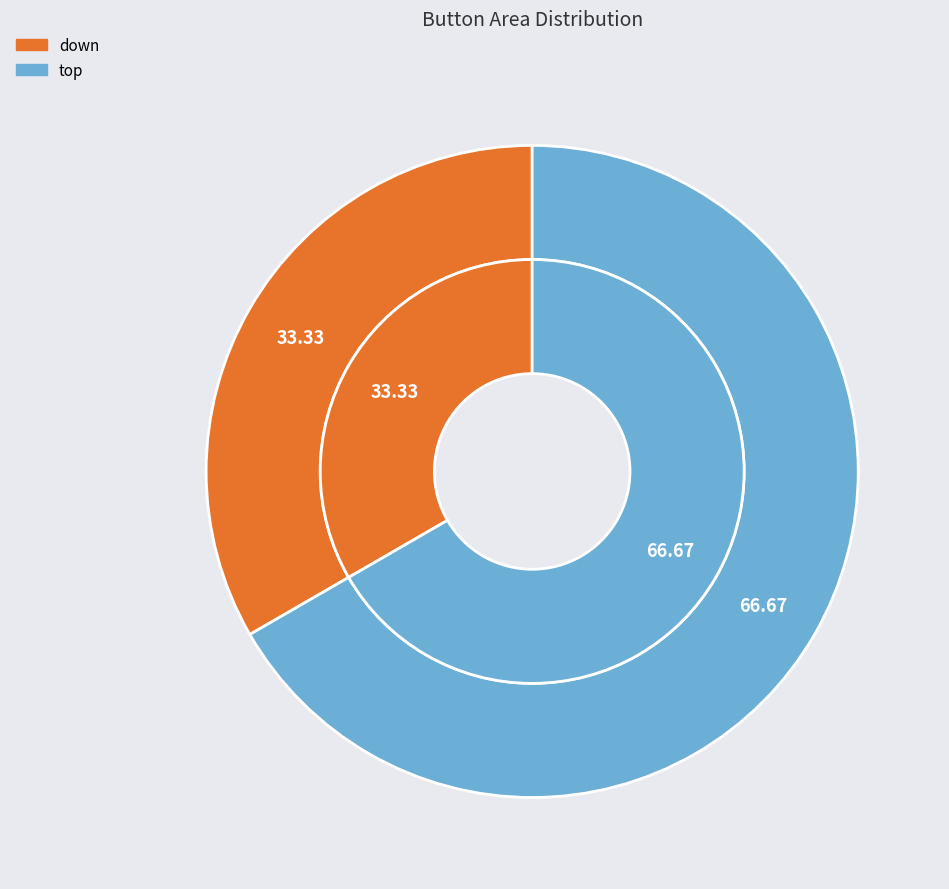

To the nearest percent, what is the average slice percentage?

50%